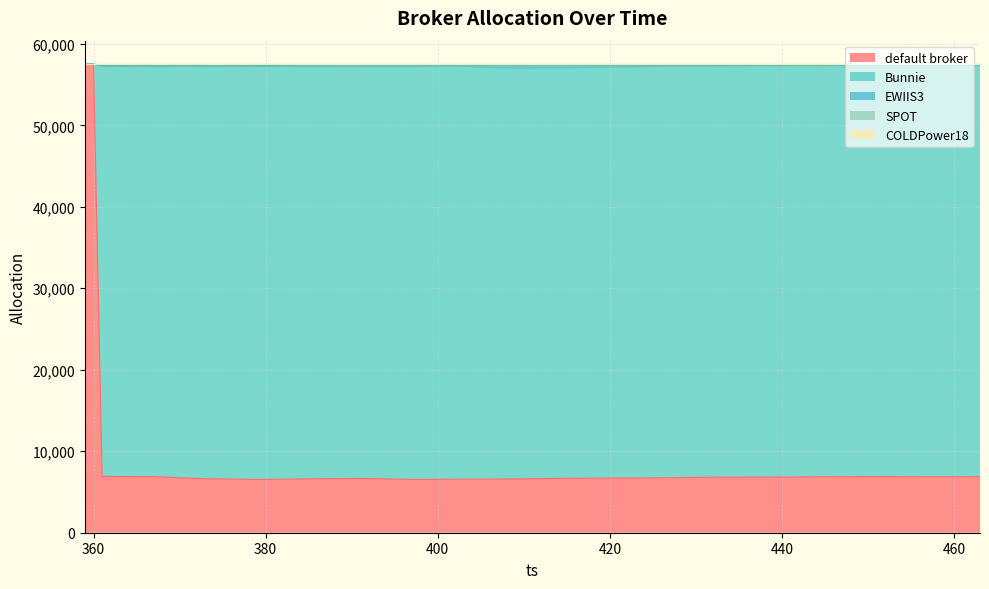

Reading left to right, what are all the values shown in this chart?

default broker: 57513	57513	6903	6889	6626	6531	6607	6664	6535	6568	6592	6690	6706	6751	6824	6825	6868	6892	6866	6872
Bunnie: 0	0	50333	50349	50597	50704	50606	50560	50685	50679	50404	50368	50486	50492	50451	50478	50447	50419	50445	50471
EWIIS3: 0	0	89	72	84	81	233	204	200	172	423	361	226	165	133	104	103	107	107	75
SPOT: 0	0	188	203	206	197	67	85	93	94	94	94	95	105	105	106	95	95	95	95
COLDPower18: 0	0	0	0	0	0	0	0	0	0	0	0	0	0	0	0	0	0	0	0